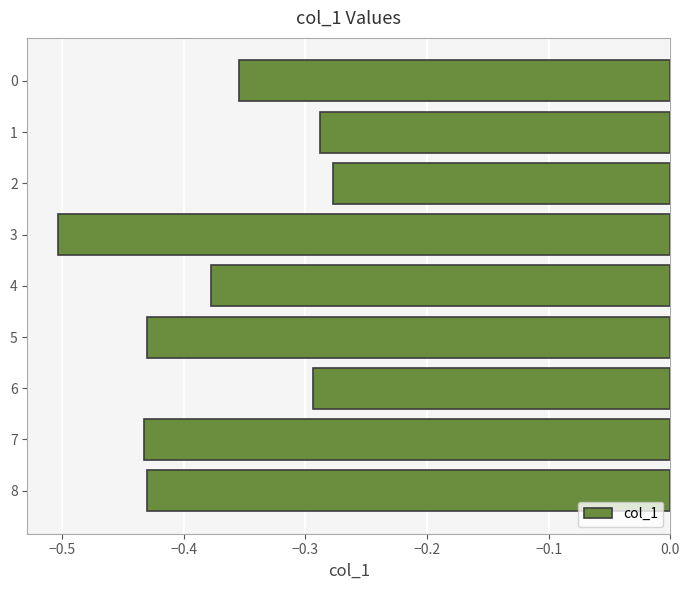

What is the sum of all values?

-3.4